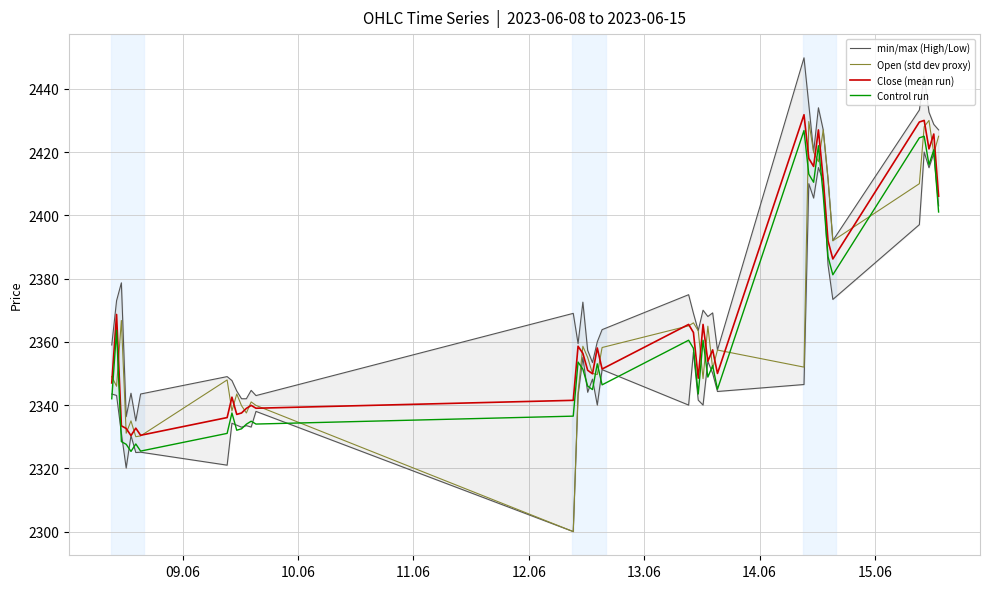

What is the highest value of the Open (std dev proxy) series?

2430.0